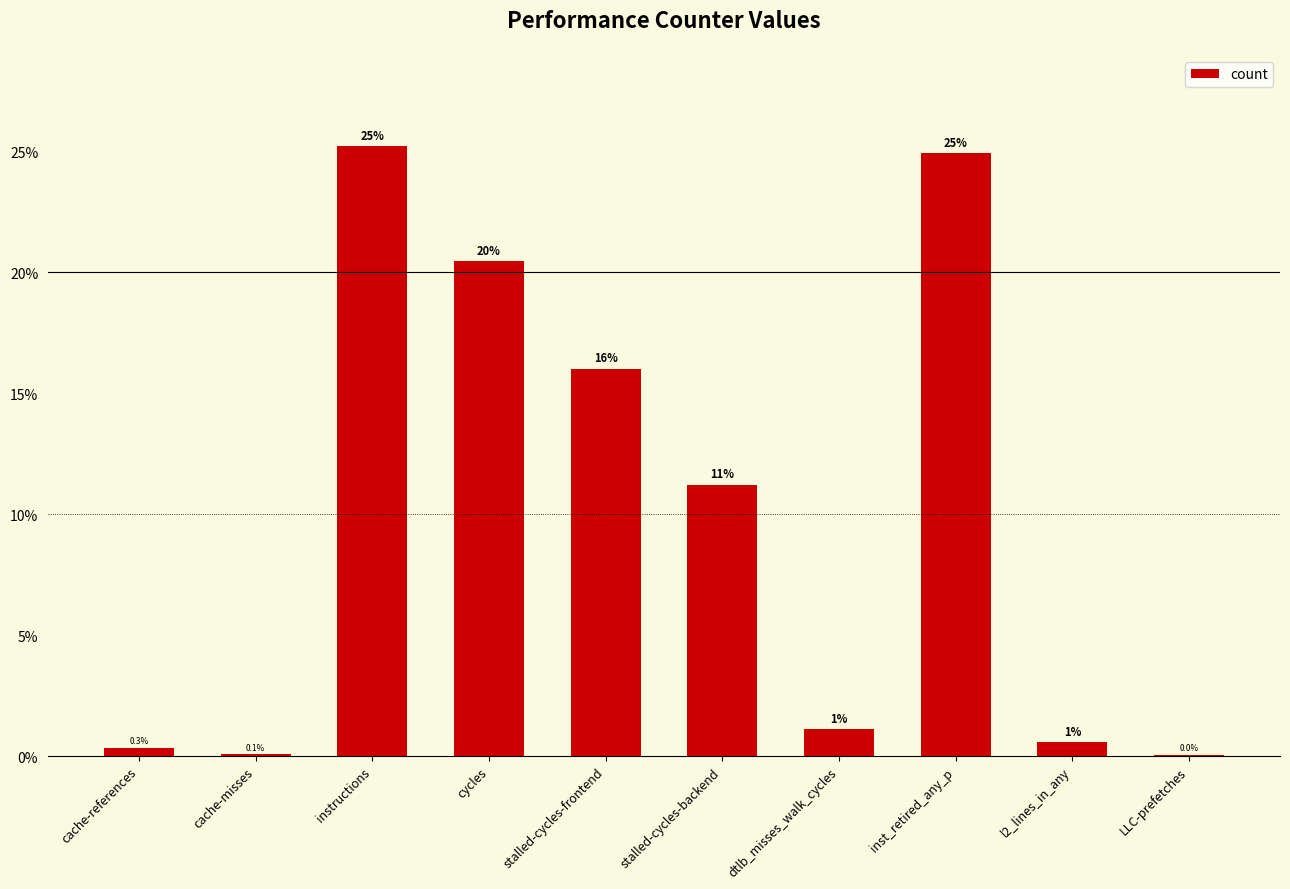

Are the bars grouped side by side (vs. stacked)?

No